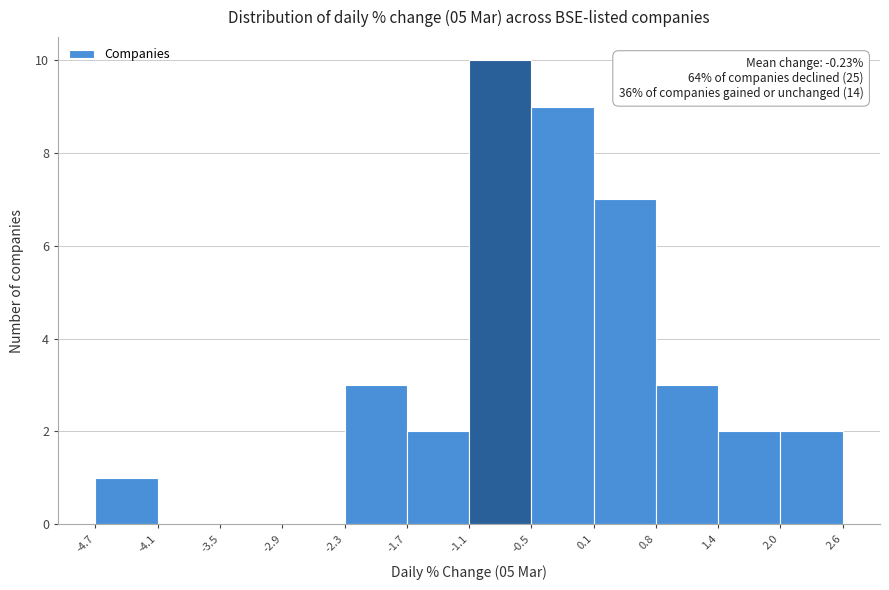

Which range on the x-axis has the tallest bar?

-1.1 to -0.5